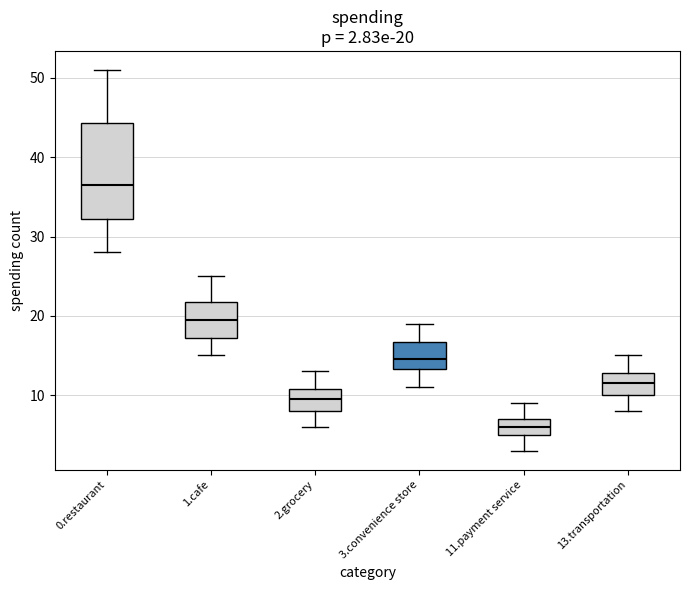

Which box is the tallest, from its lower edge to its upper edge?

0.restaurant